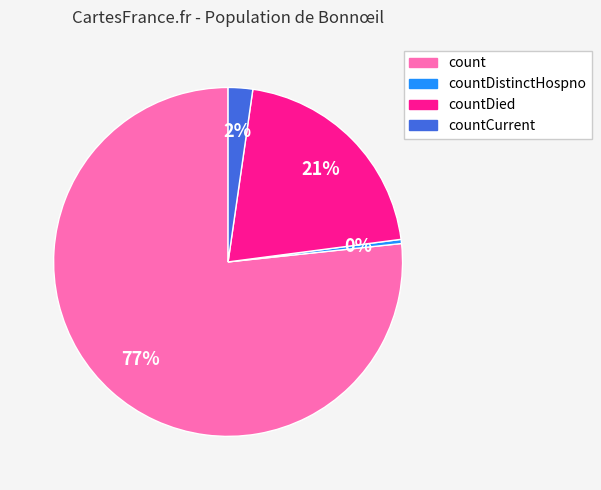

To the nearest percent, what is the average slice percentage?

25%